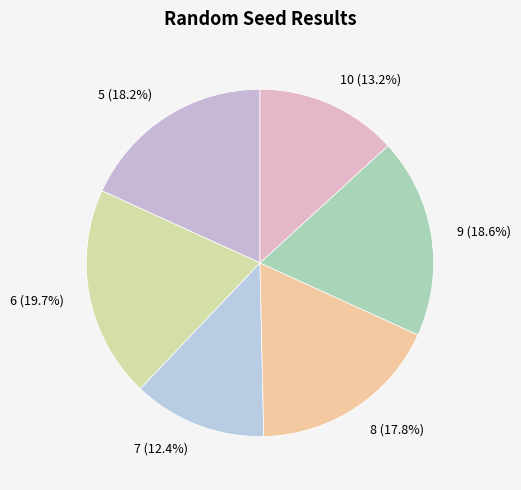

To the nearest percent, what is the combined percentage of 8 and 5?

36%